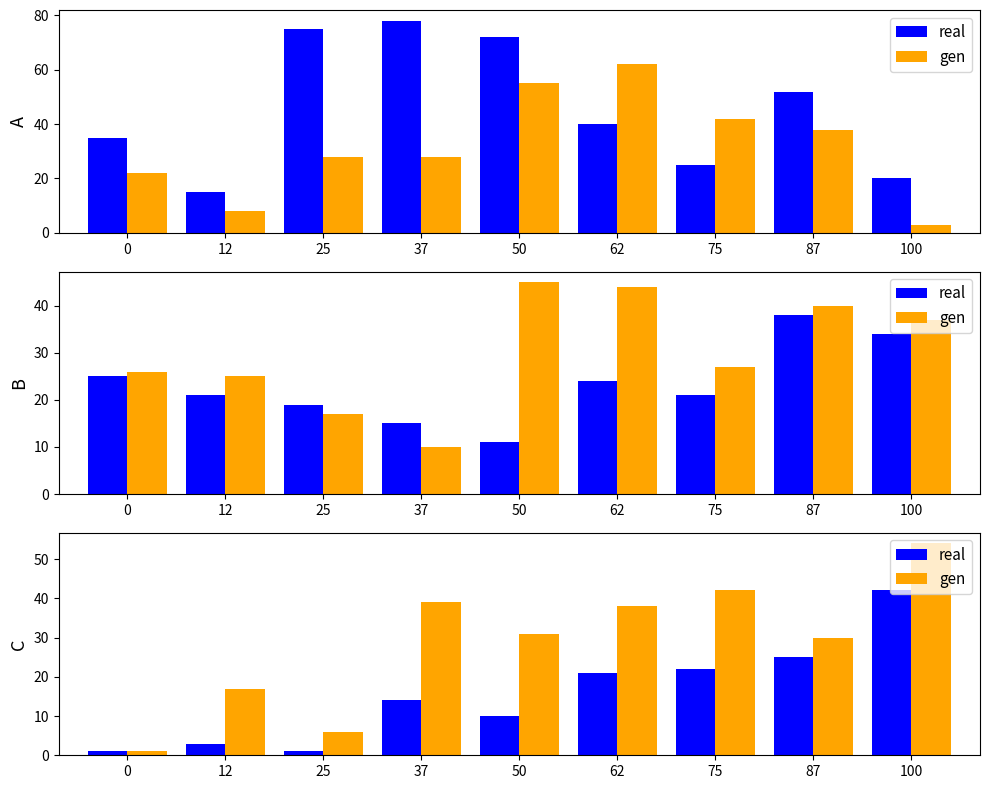

The value of real at 50 is 10. True or false?

True